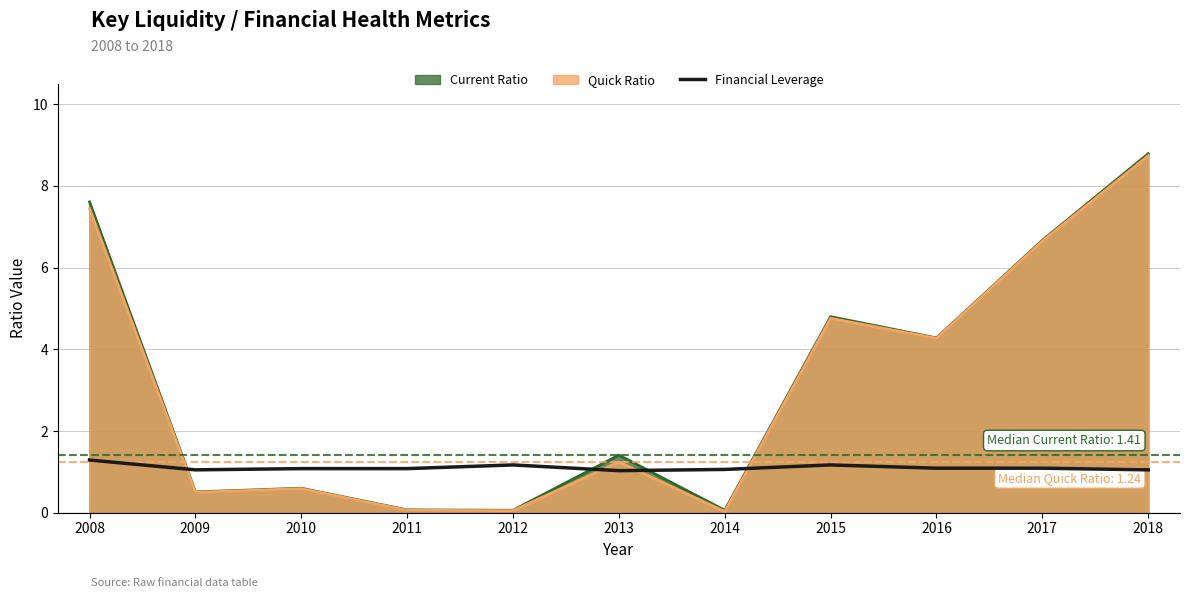

How many interior local valleys (lower than both neighbors) does the data have?

2